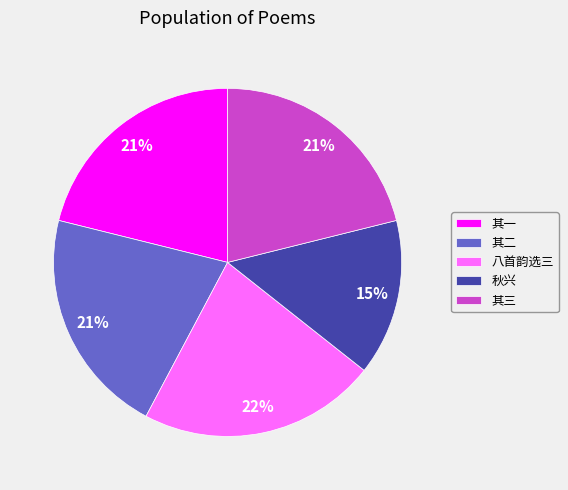

Is there any slice that represents more than half of the pie?

No